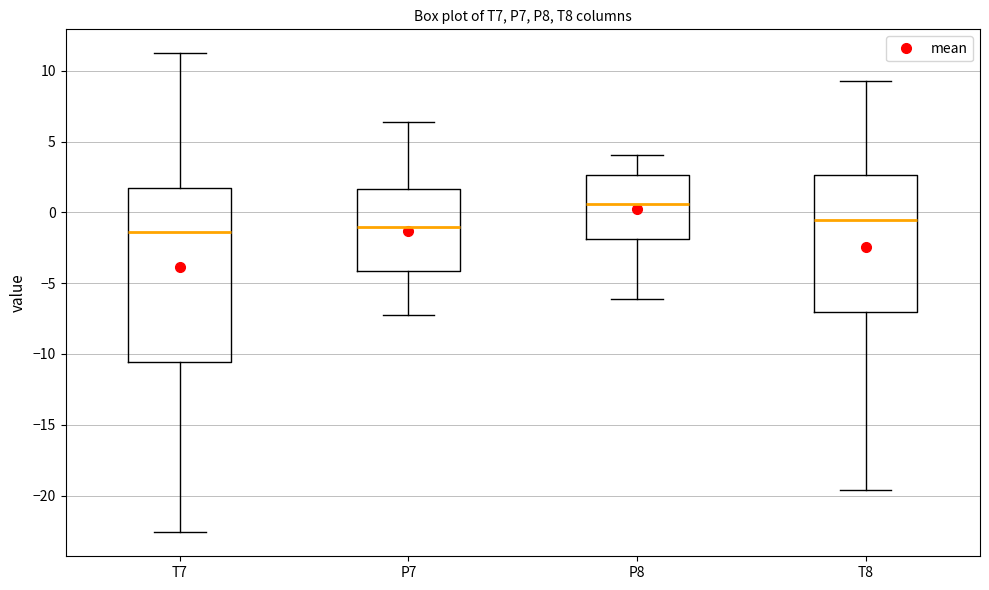

Which box's median line is the highest?

P8